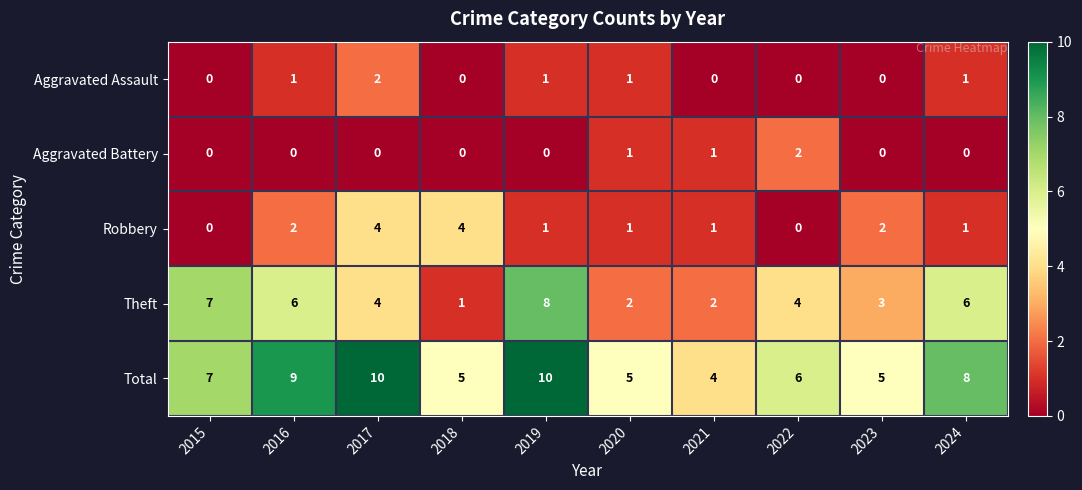

The Aggravated Assault series shows 0 at 2015. True or false?

True